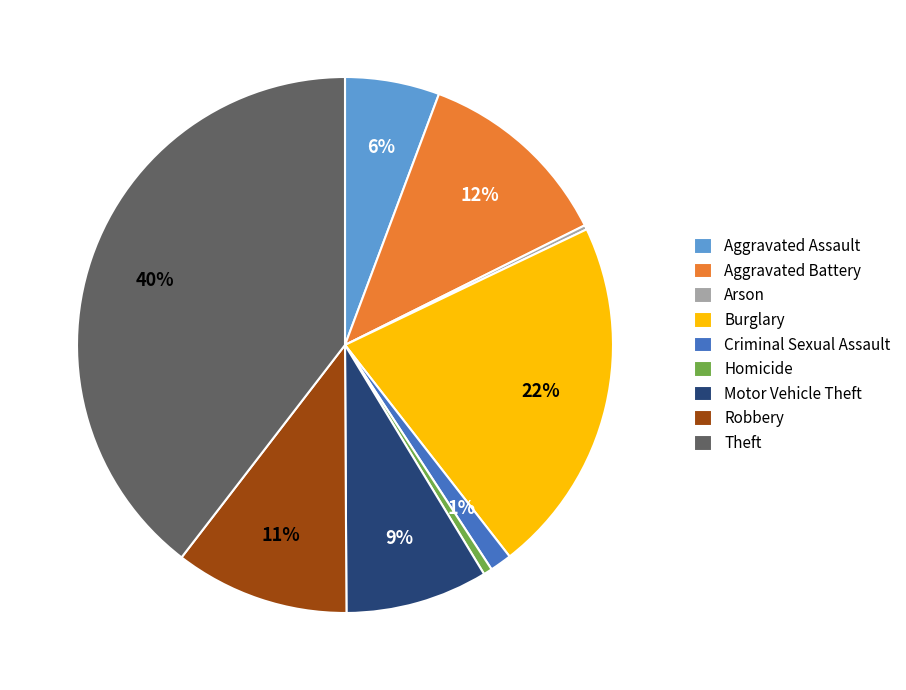

Does any single category account for the majority?

No